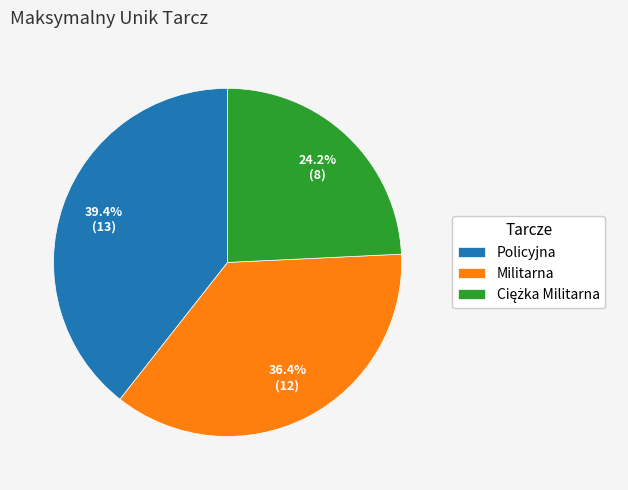

What is the total percentage of Militarna and Policyjna?

75.8%